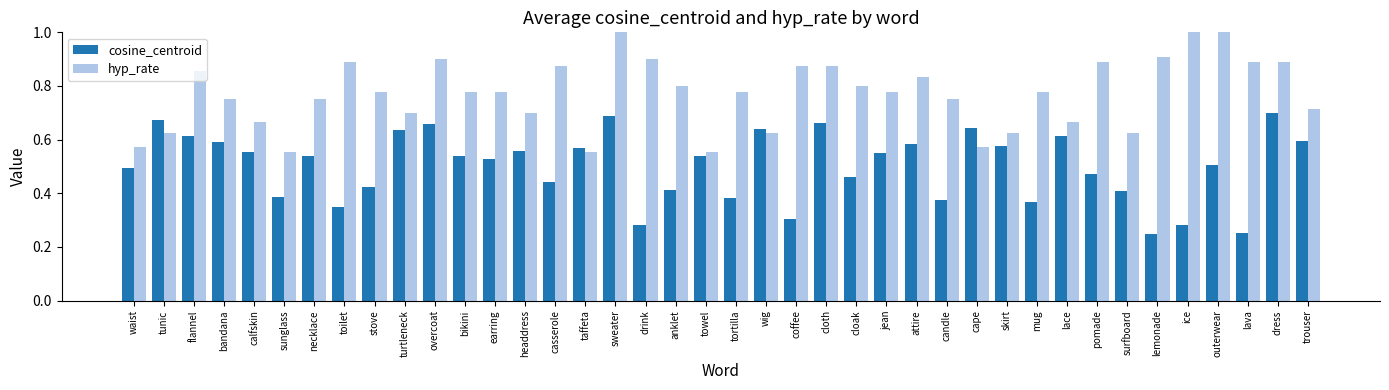

What is the label of the 27th bar from the left?

attire